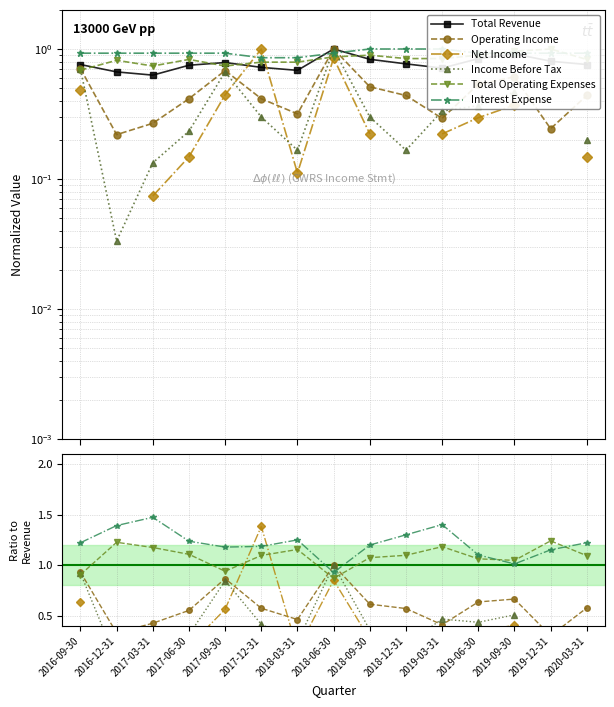

In Interest Expense, how many points are lower than both neighbors (excluding endpoints)?

3